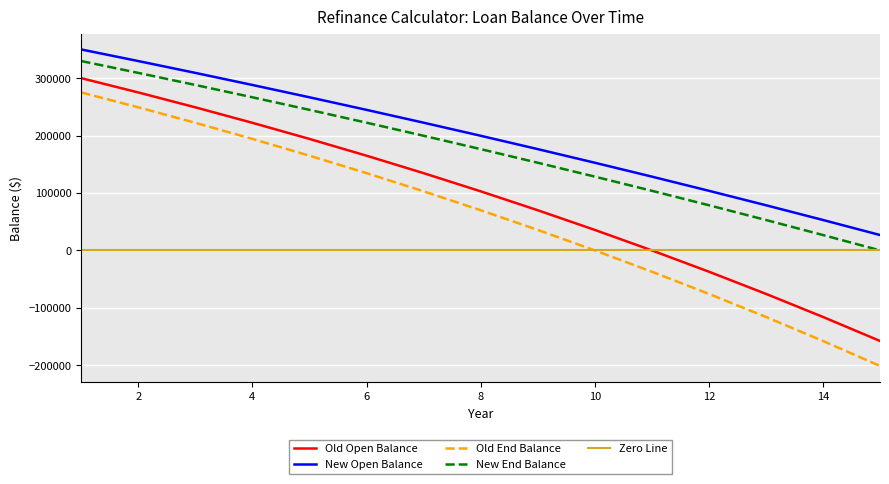

Reading right to left, what are all the values shown in this chart?

Old Open Balance: -157819.7	-115970.9	-75760.4	-37123.9	0.0	35670.7	69945.0	102877.5	134520.9	164925.5	194139.9	222210.6	249182.5	275098.5	300000.0
New Open Balance: 26736.8	52944.7	78634.0	103815.1	128497.9	152692.4	176408.2	199654.8	222441.5	244777.3	266671.2	288131.9	309168.1	329788.0	350000.0
Old End Balance: -201373.5	-157819.7	-115970.9	-75760.4	-37123.9	0.0	35670.7	69945.0	102877.5	134520.9	164925.5	194139.9	222210.6	249182.5	275098.5
New End Balance: 0.0	26736.8	52944.7	78634.0	103815.1	128497.9	152692.4	176408.2	199654.8	222441.5	244777.3	266671.2	288131.9	309168.1	329788.0